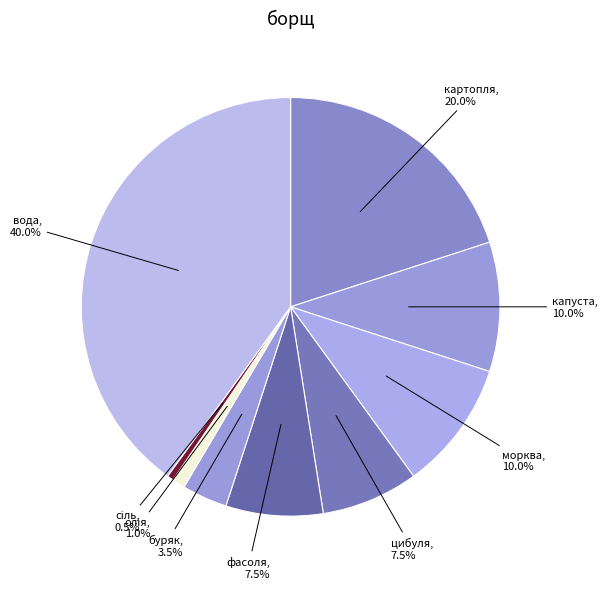

To the nearest percent, what is the combined percentage of буряк and фасоля?

11%